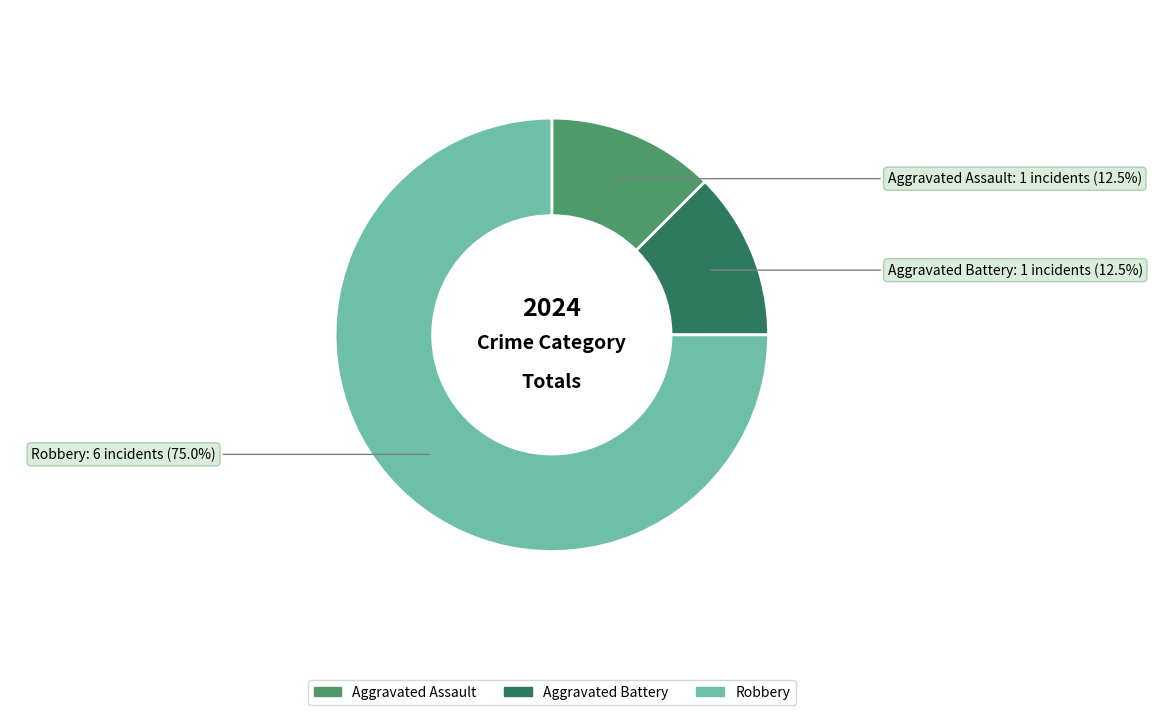

Which has a higher value, Aggravated Battery or Robbery?

Robbery